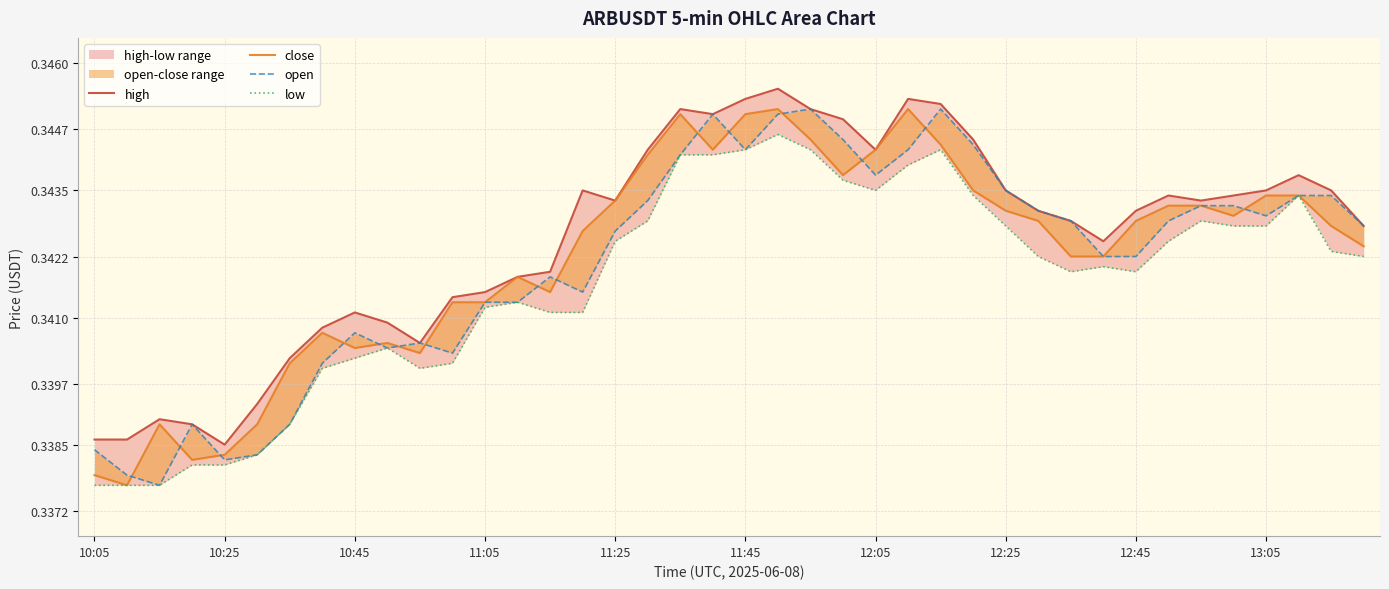

Between 10:05 and 12:45, which series saw the biggest shift?

close